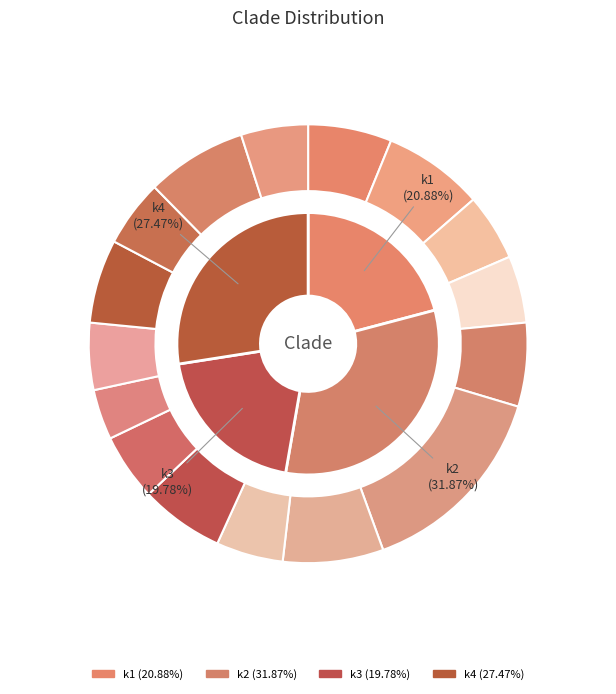

Does any single category account for the majority?

No